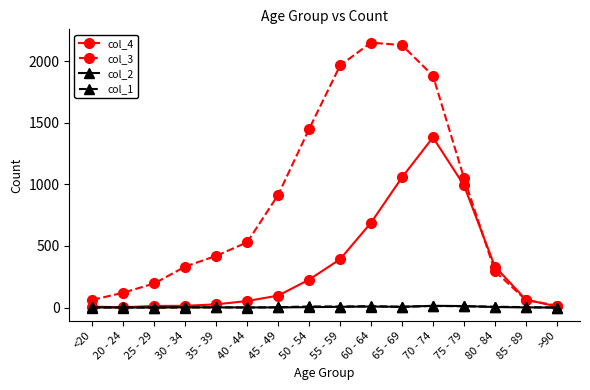

Where does the col_1 series first go above 3?

50 - 54